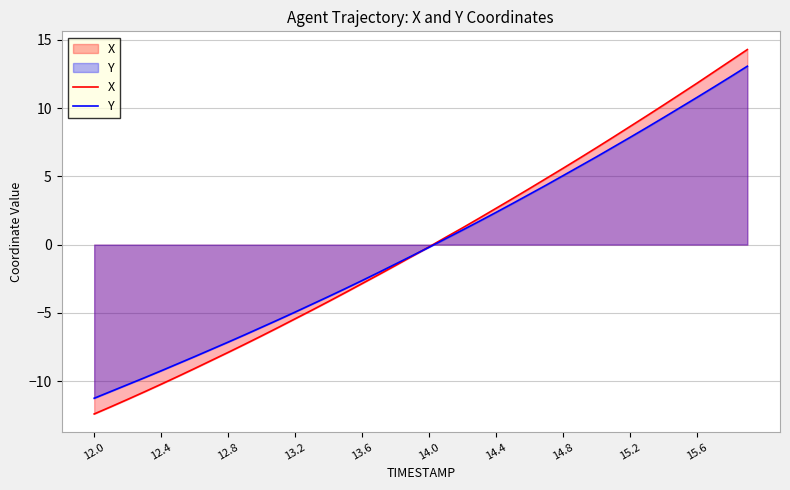

How many positive values does the Y series have?

19